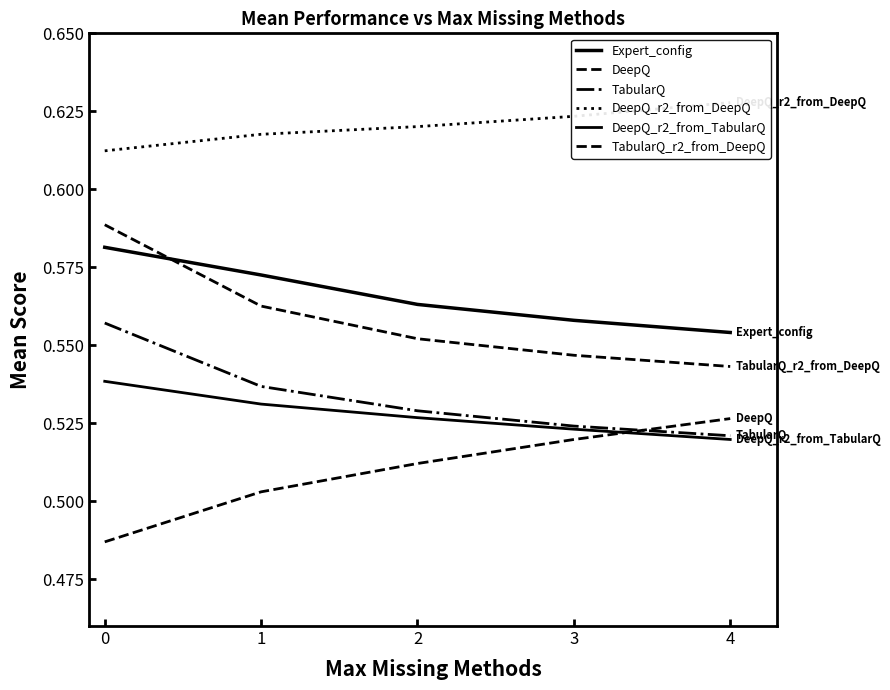

True or false: TabularQ_r2_from_DeepQ and DeepQ_r2_from_TabularQ cross at least once.

False